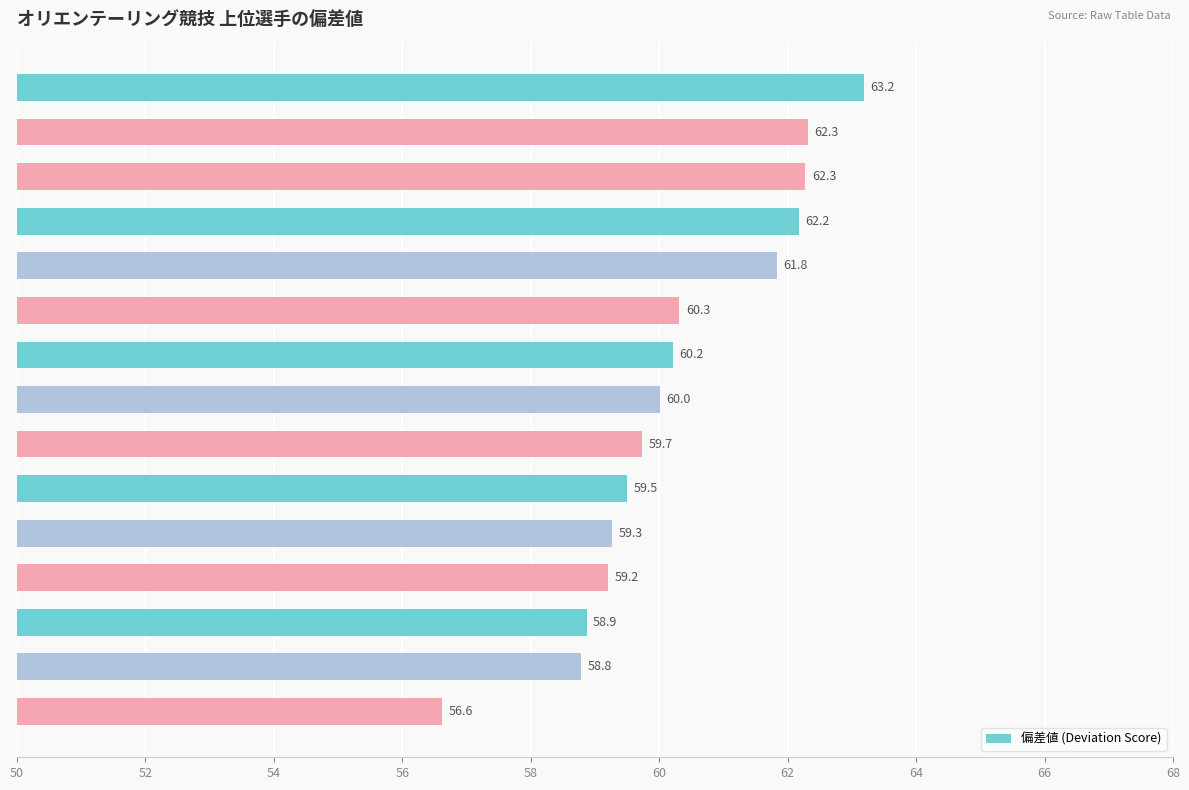

What is the smallest value displayed?

56.6